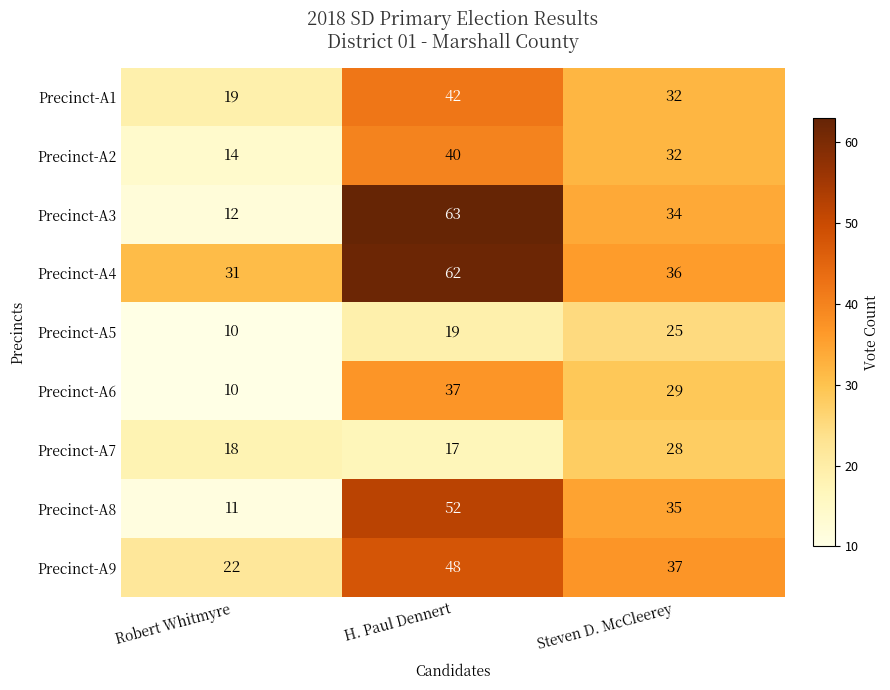

Between Robert Whitmyre and H. Paul Dennert, which series saw the biggest shift?

Precinct-A3